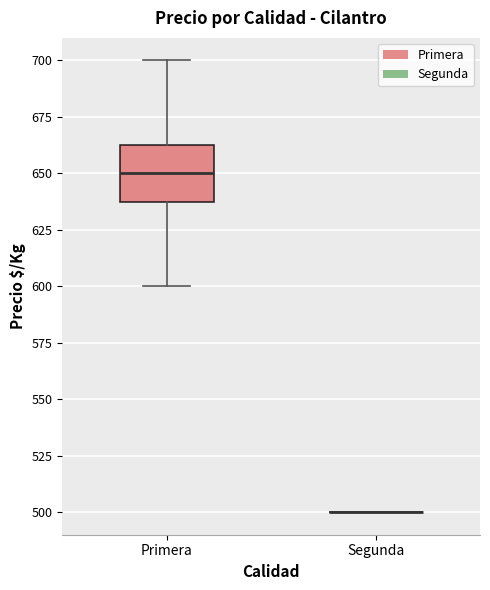

Which box is the tallest, from its lower edge to its upper edge?

Primera